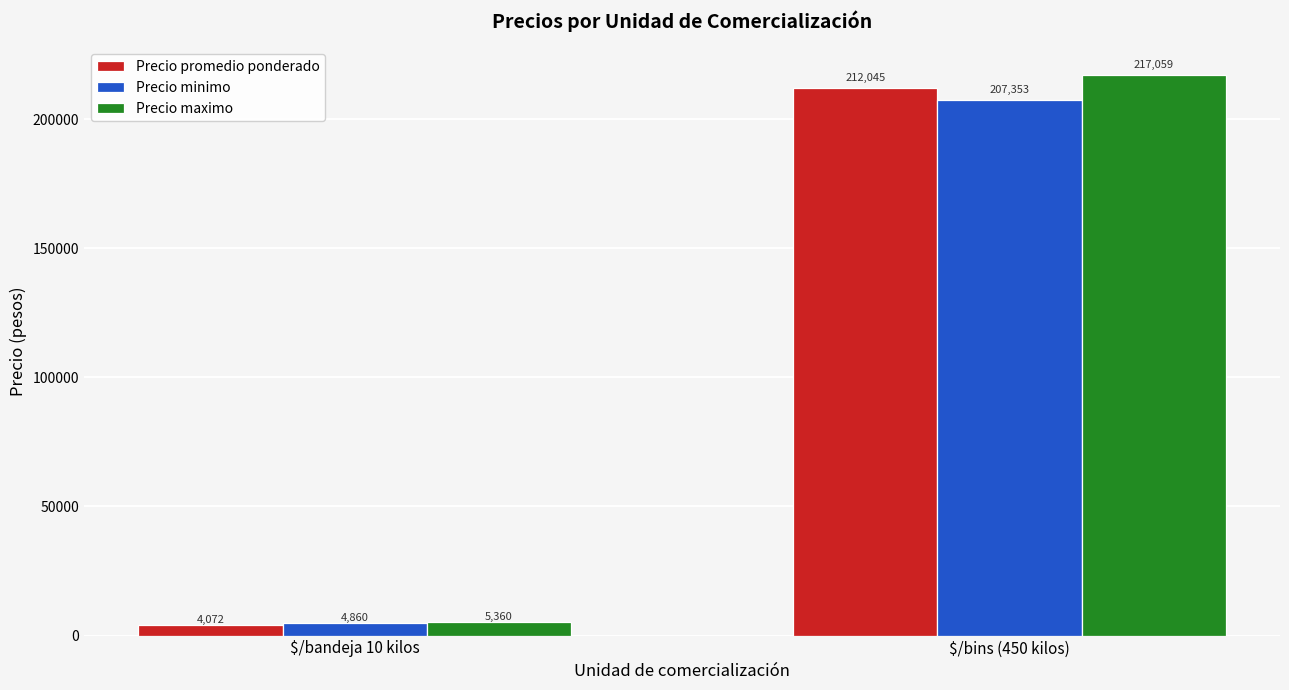

What is the average value of the Precio maximo series?

111209.4